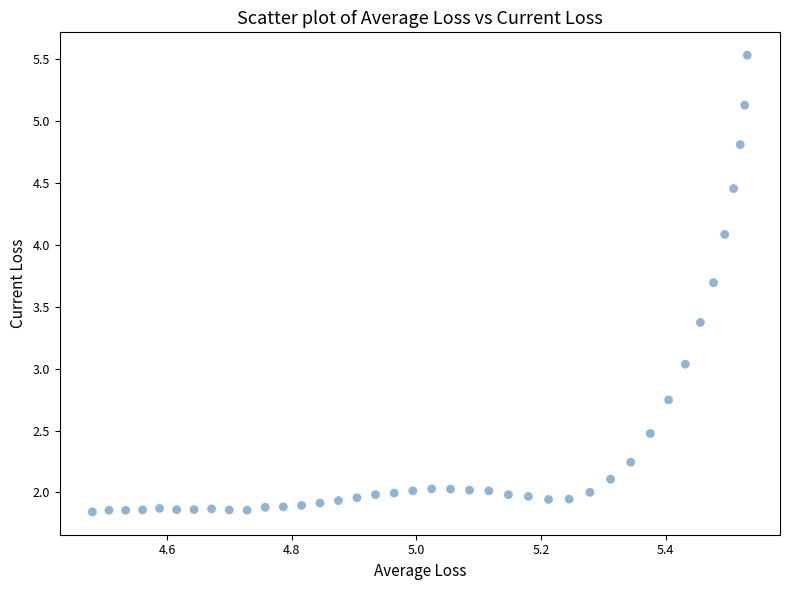

What is the range of X values (max minus min)?

1.1